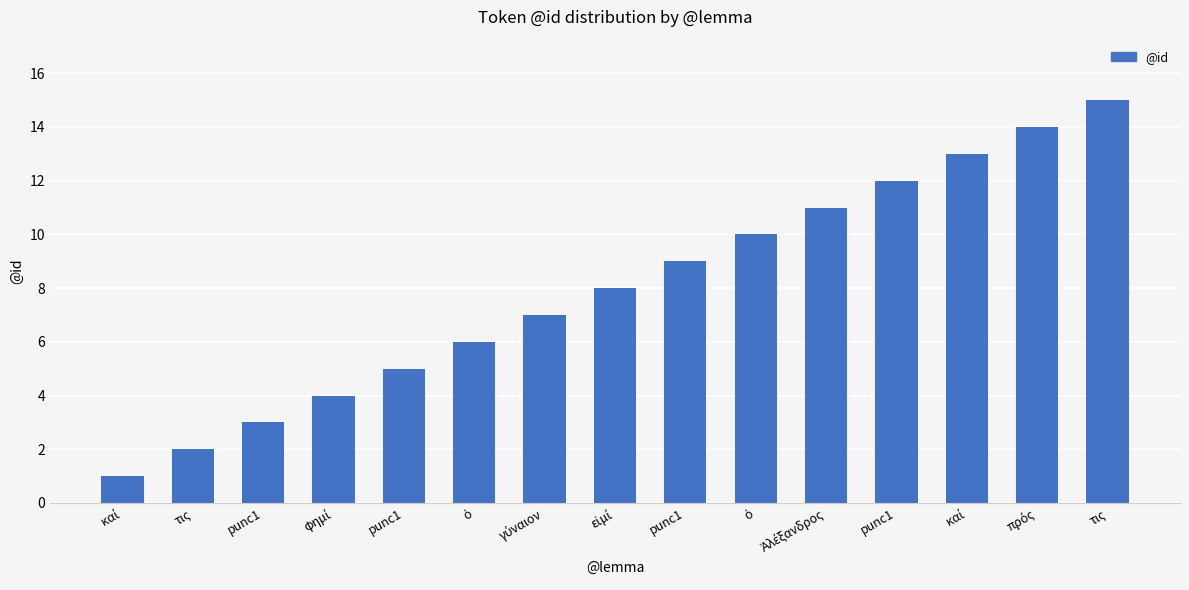

How many data points does each series have?

15